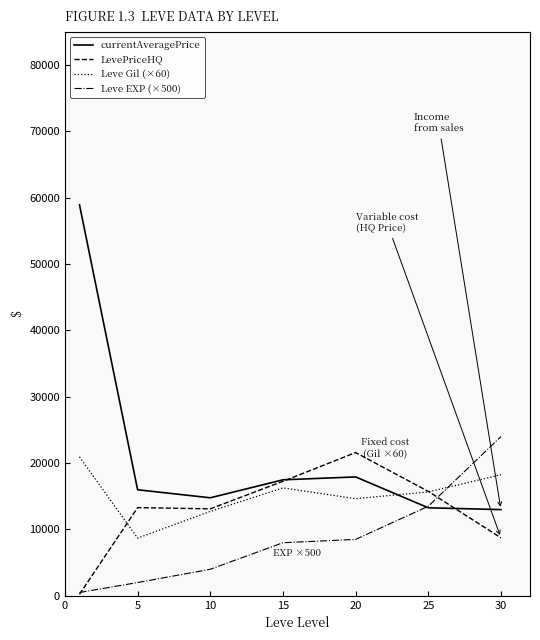

After their last crossing, which series has the higher values: currentAveragePrice or Leve Gil (×60)?

Leve Gil (×60)